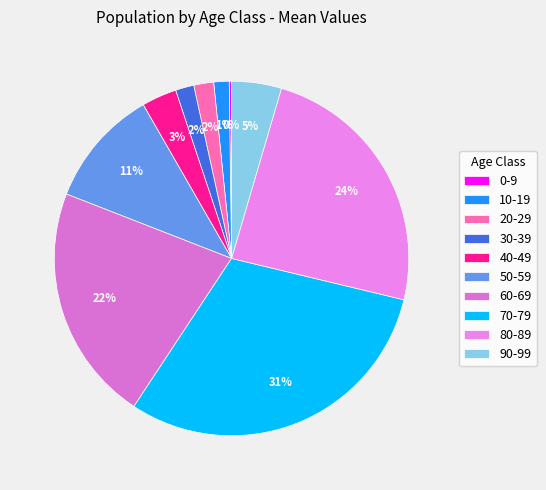

Do 10-19 and 70-79 together represent more than half of the pie?

No